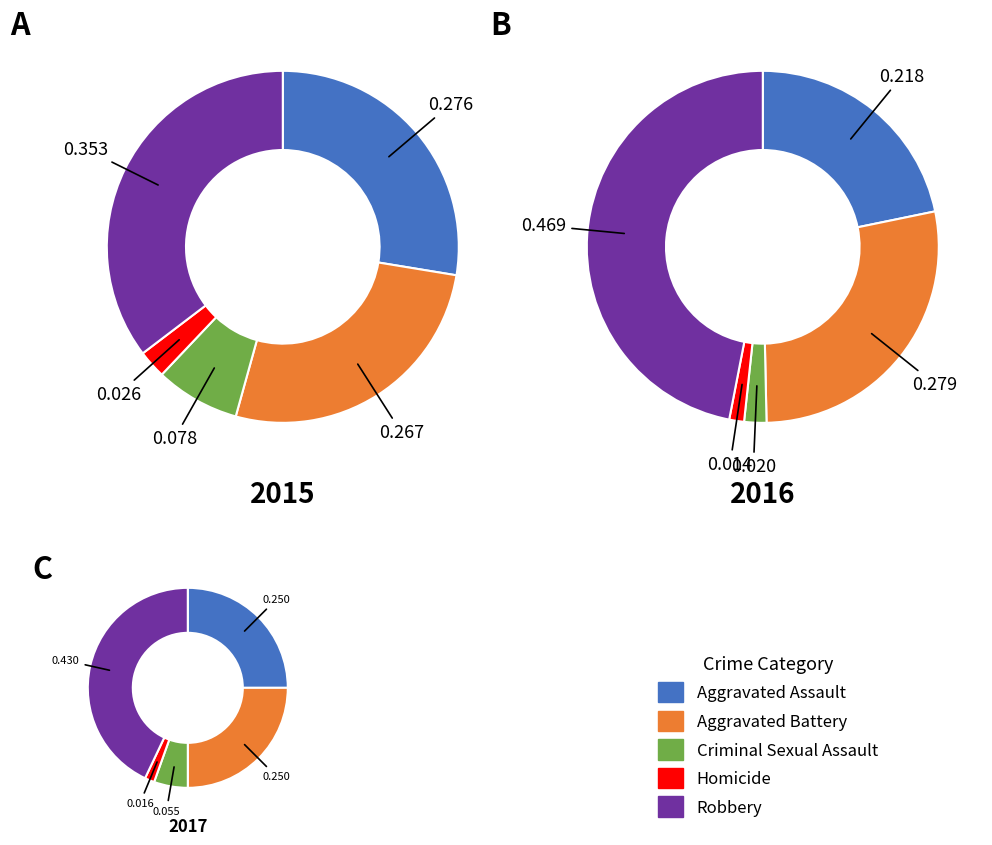

How many slices are in this pie chart?

5